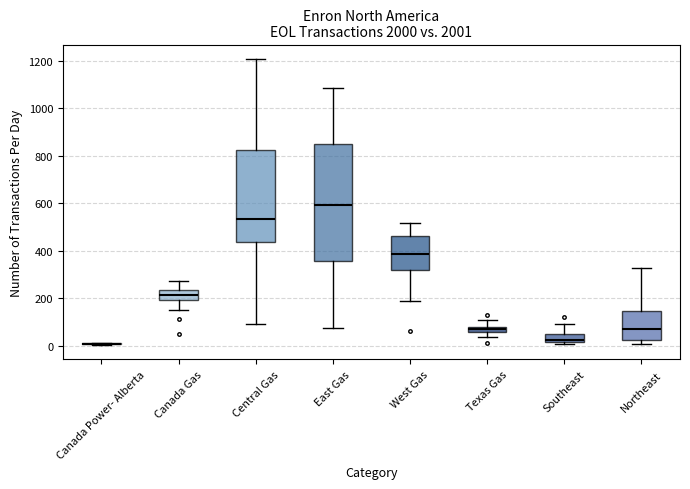

Comparing the boxes themselves (not the whiskers), which one is the tallest?

East Gas